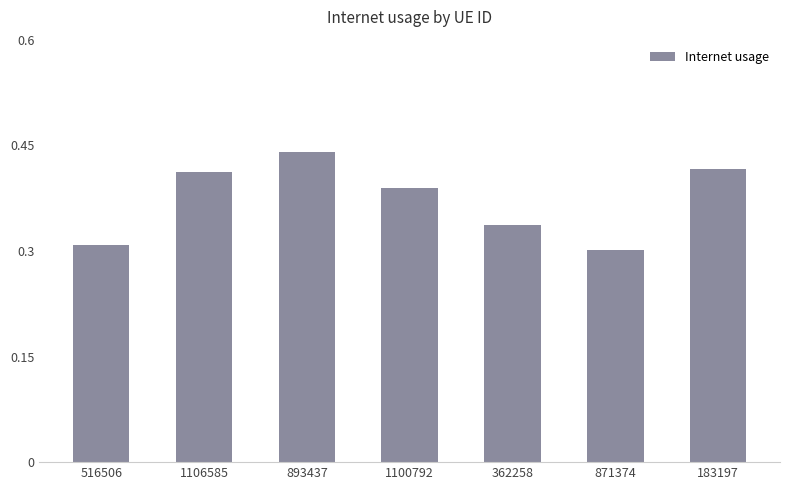

What position from the left is 516506?

1